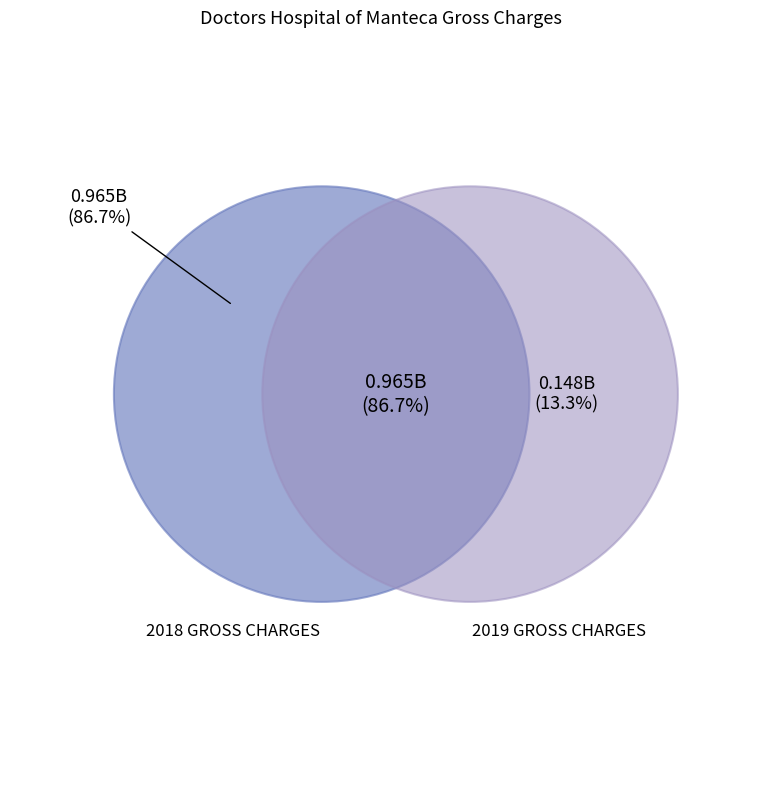

To the nearest percent, what is the average slice percentage?

50%